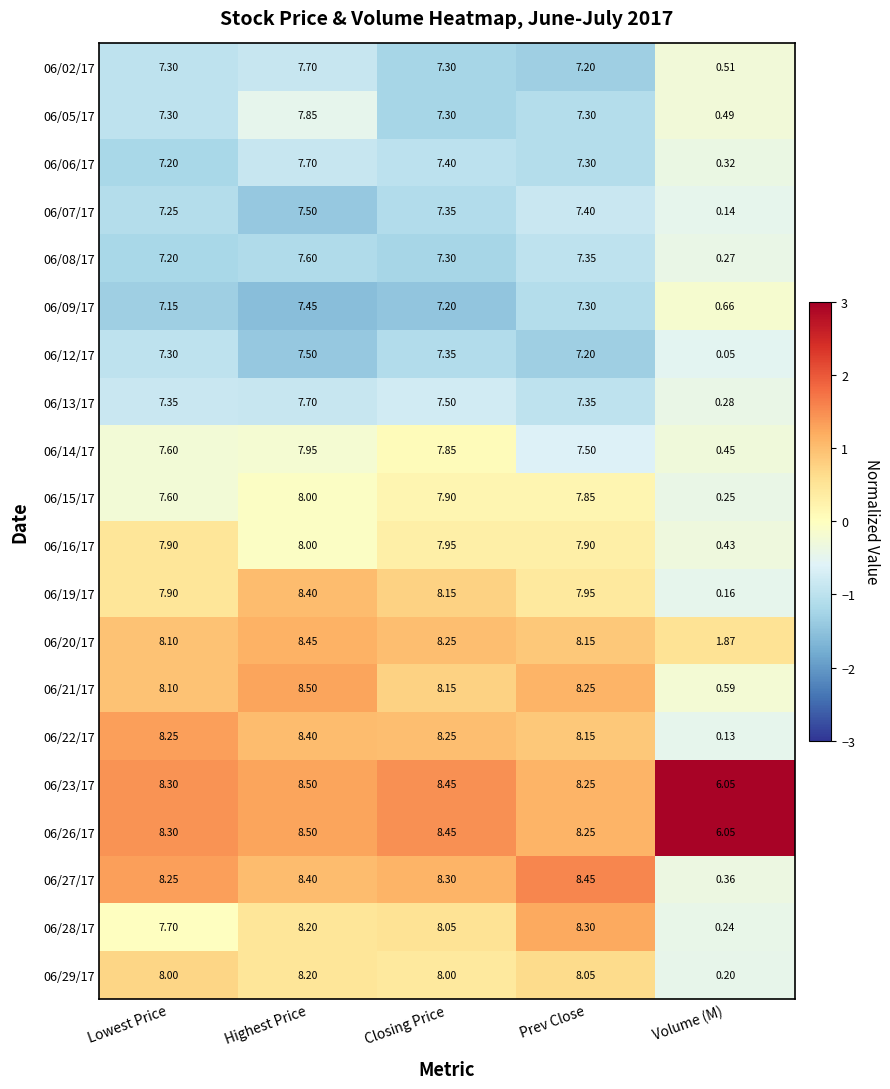

At which label does 06/22/17 reach its peak?

Highest Price